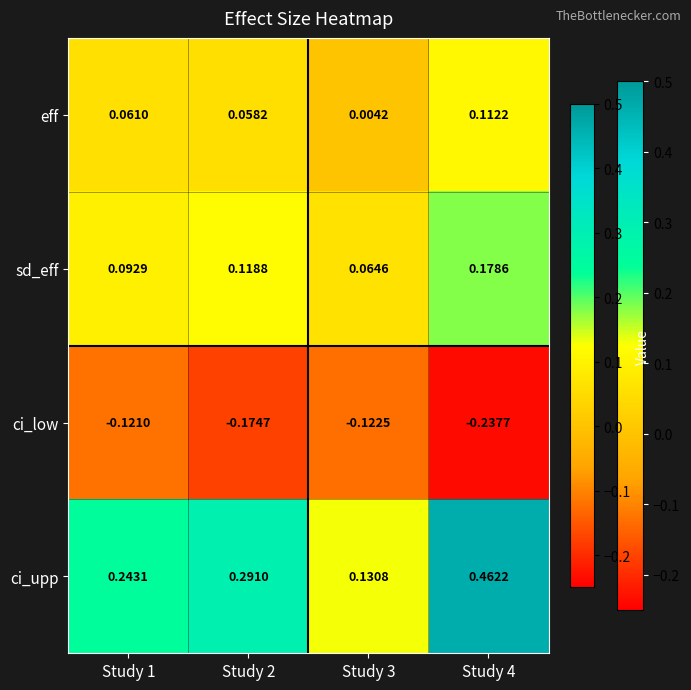

Is the value of sd_eff at Study 4 greater than the value of eff at Study 4?

Yes